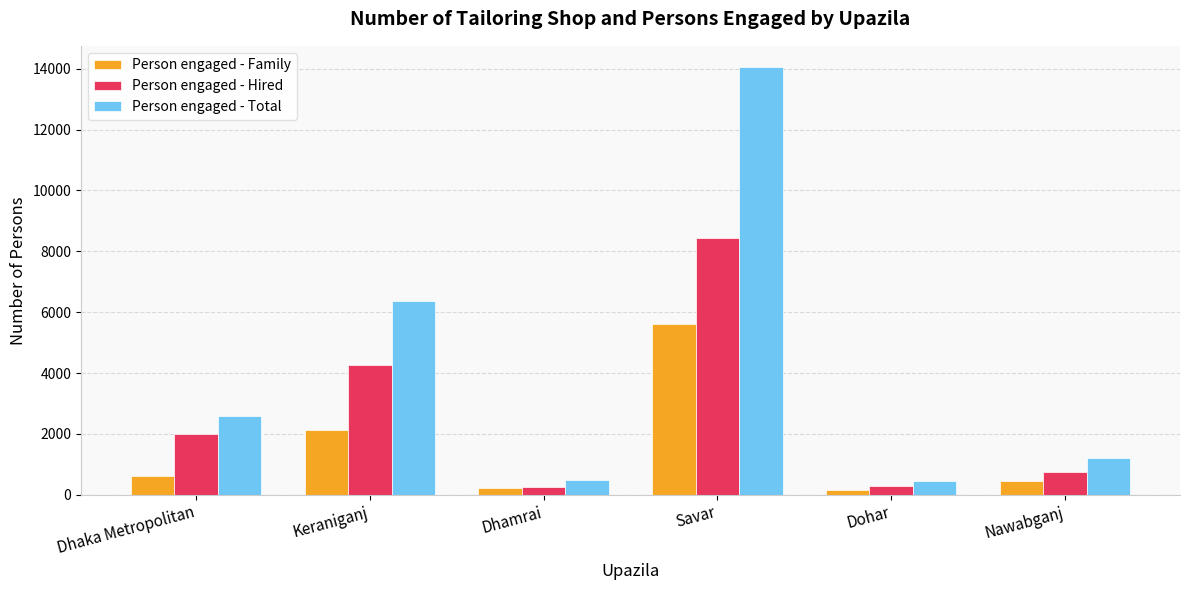

What is the difference between the maximum and minimum values in the Person engaged - Hired series?

8160